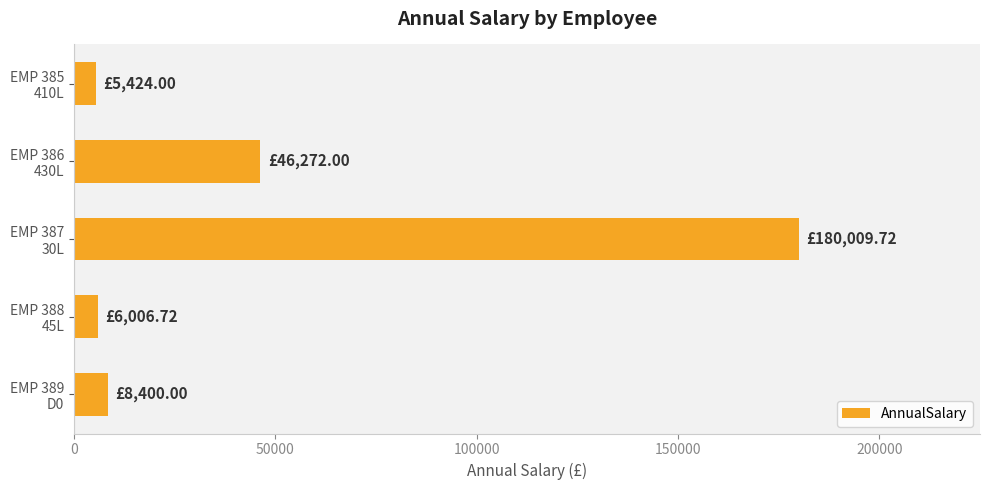

What is the difference between the maximum and minimum values?

174585.7